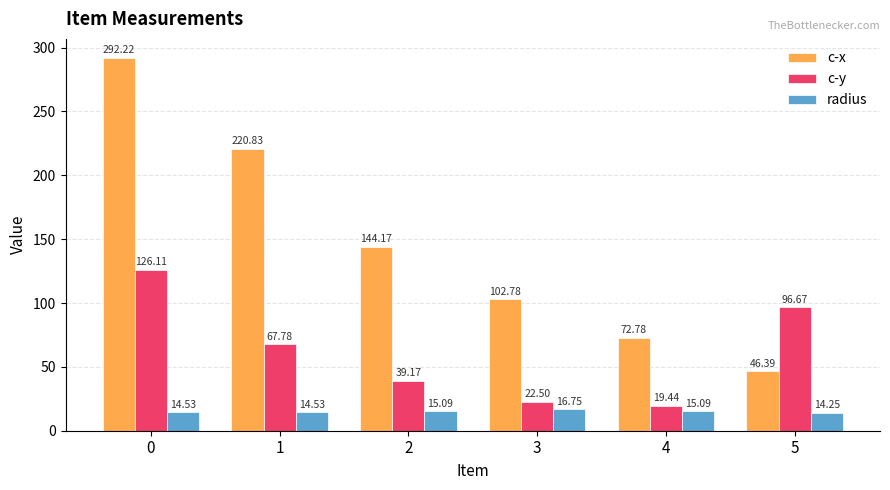

How many values in the c-x series exceed 144?

3